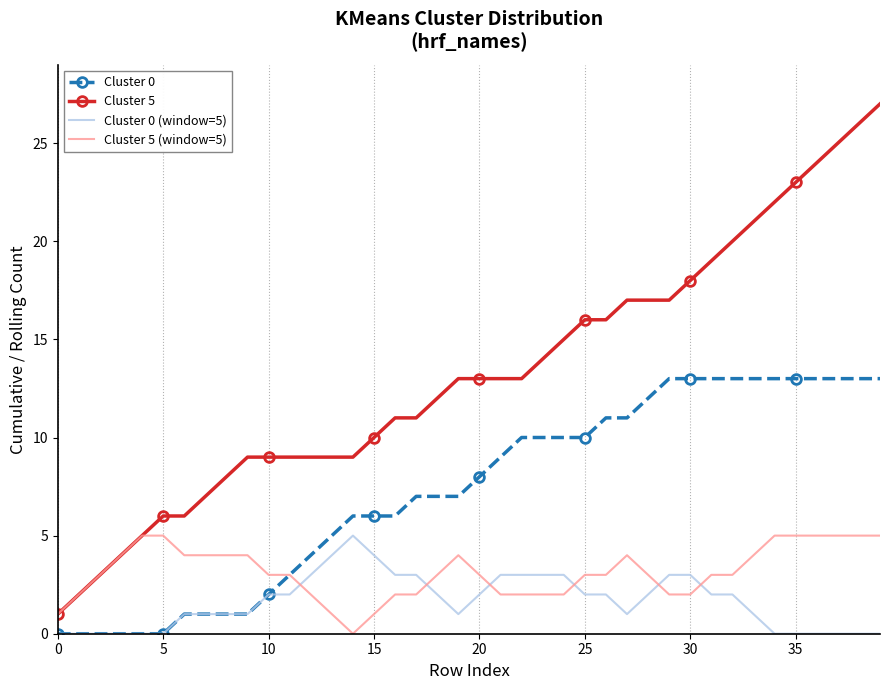

True or false: Cluster 5 and Cluster 0 (window=5) intersect in this chart.

False